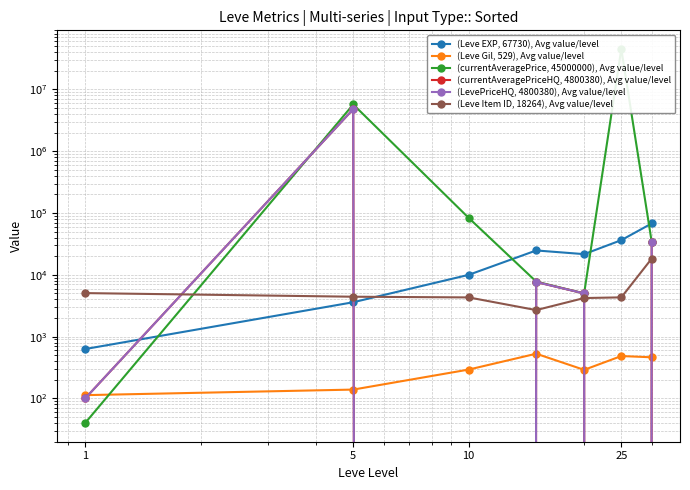

True or false: (Leve EXP, 67730), Avg value/level and (currentAveragePrice, 45000000), Avg value/level cross at least once.

True